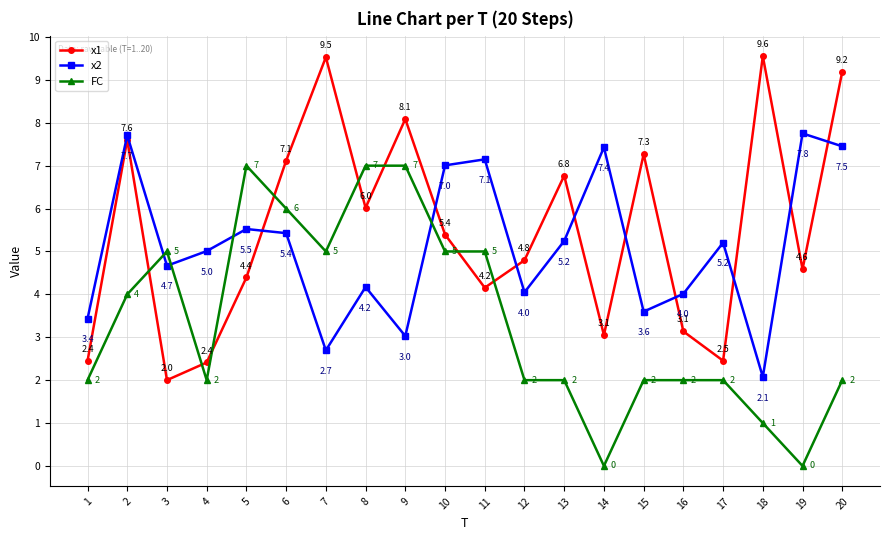

Rank the series by their average value, from highest to lowest.

x1, x2, FC